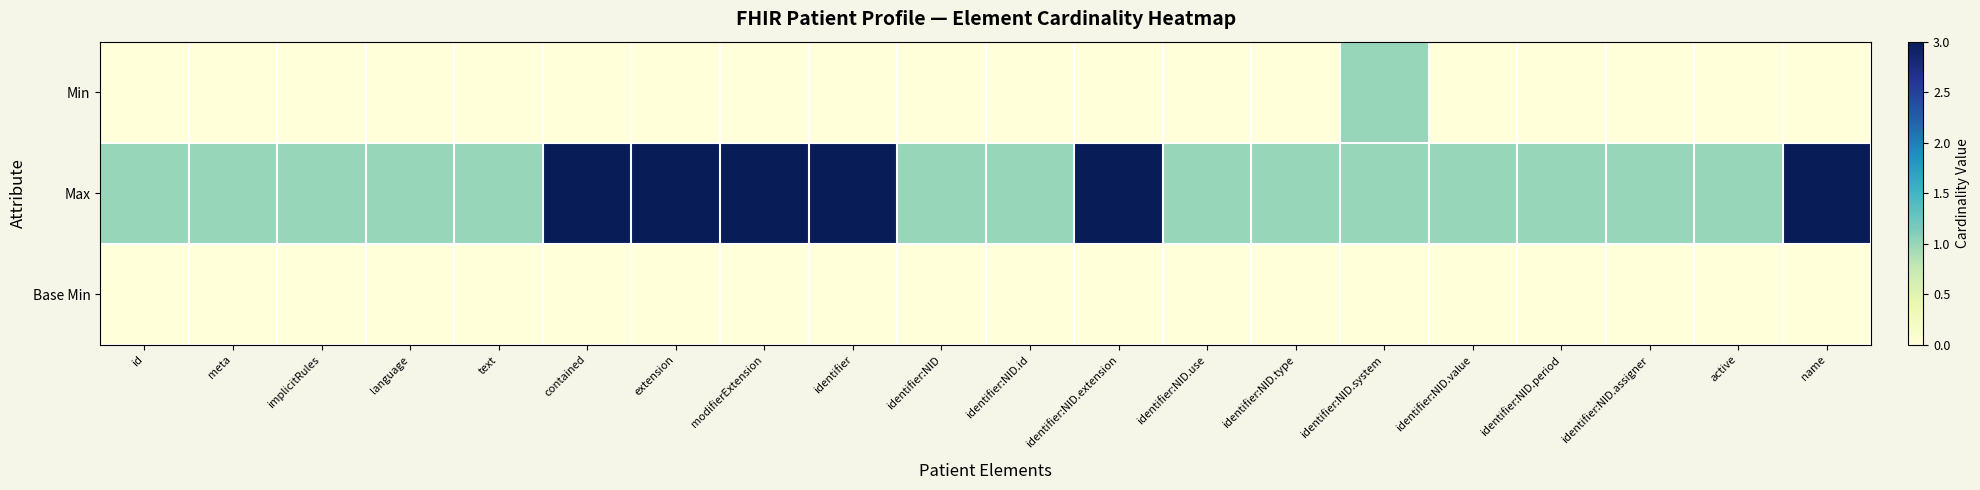

At how many categories does at least one series exceed 0?

20